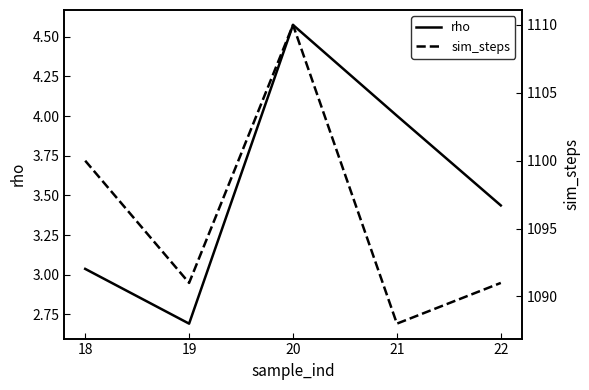

Which series has the largest total across all categories?

sim_steps